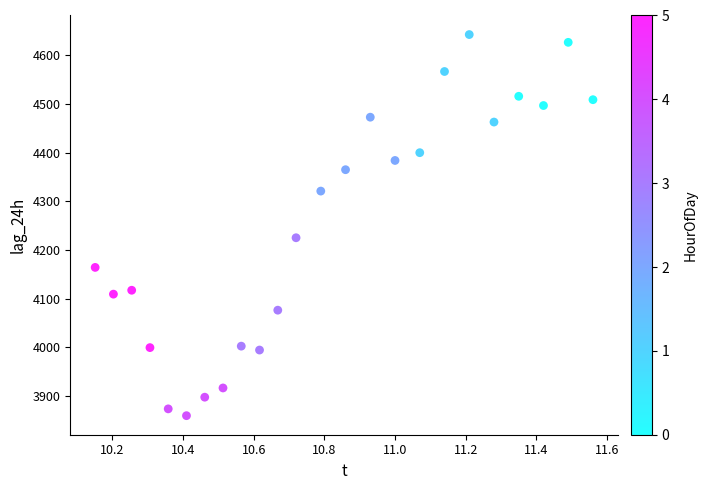

What is the range of Y values (max minus min)?

784